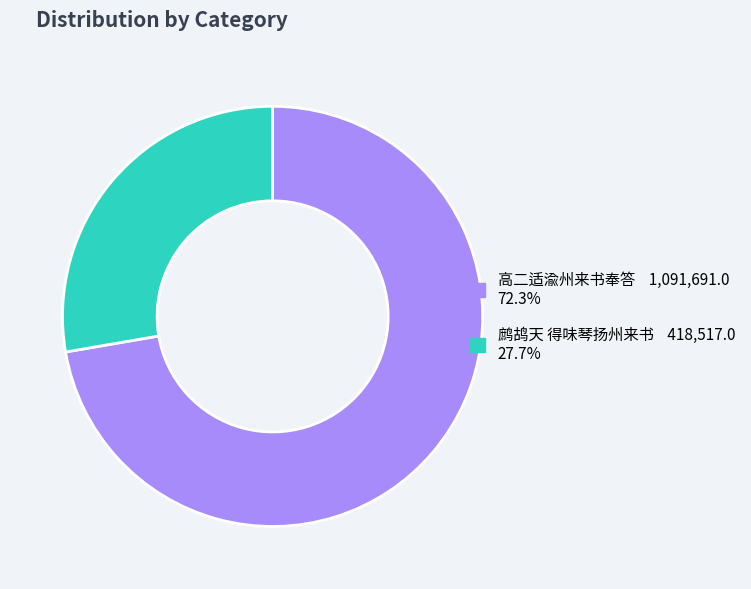

Is there any slice that represents more than half of the pie?

Yes